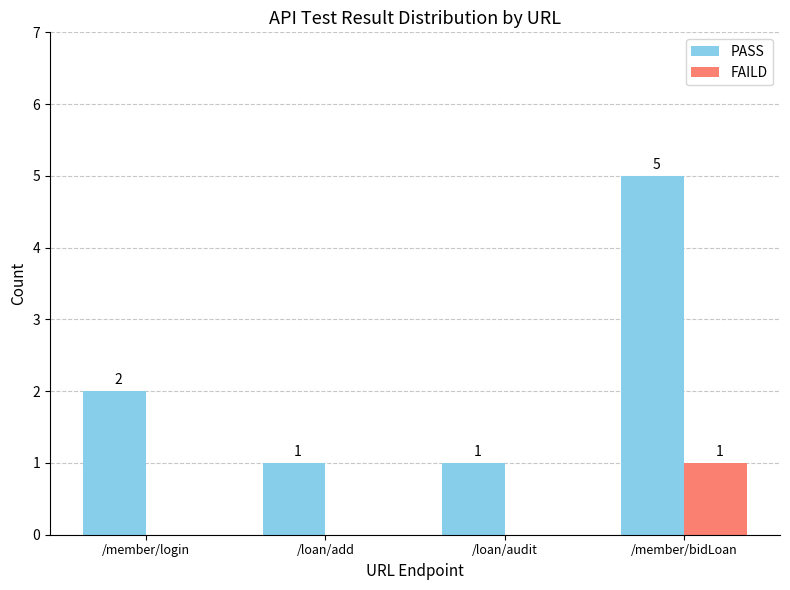

At which category is the sum across all series the highest?

/member/bidLoan